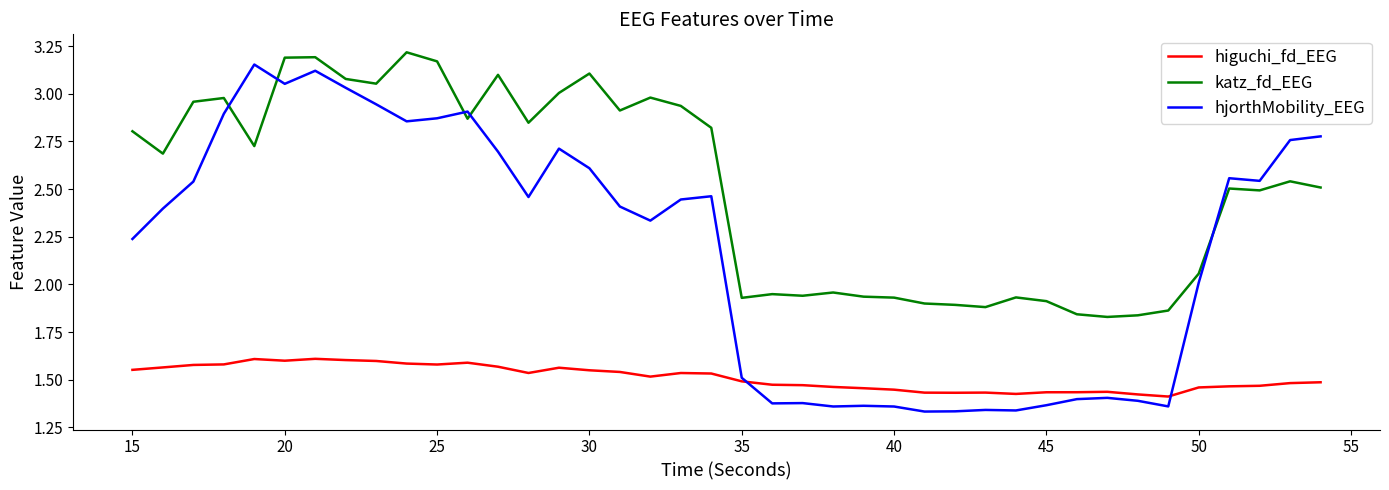

True or false: katz_fd_EEG and higuchi_fd_EEG cross at least once.

False